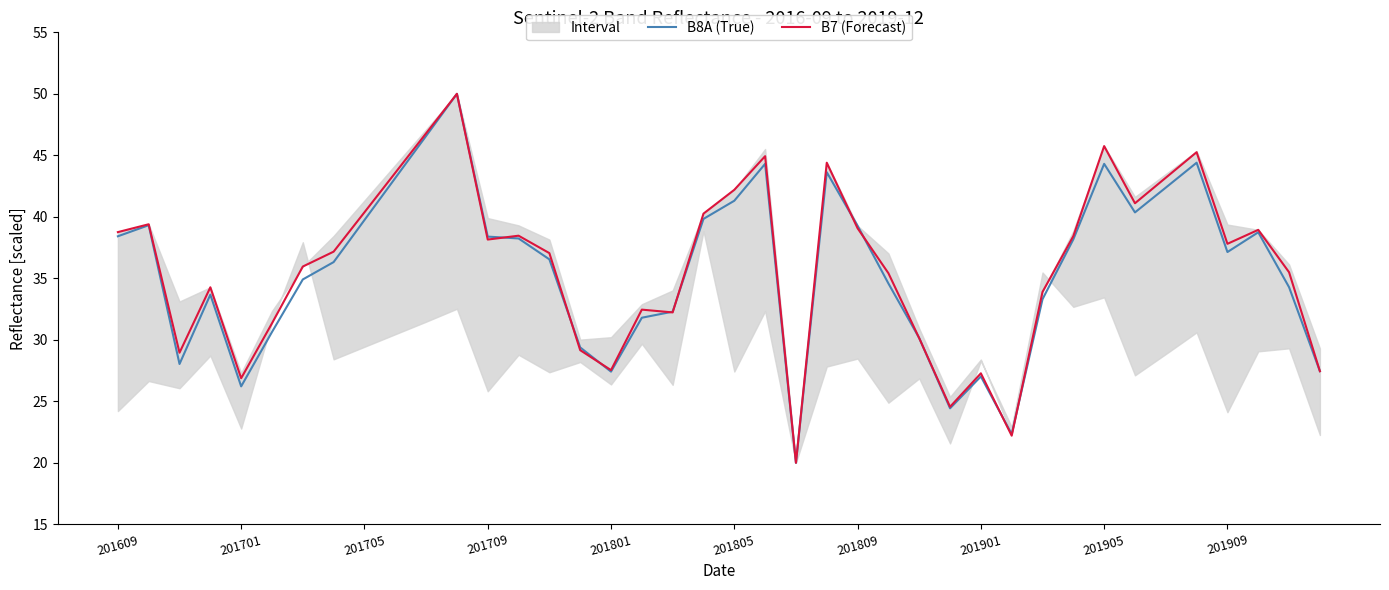

What is the lowest value of the B8A (True) series?

20.0